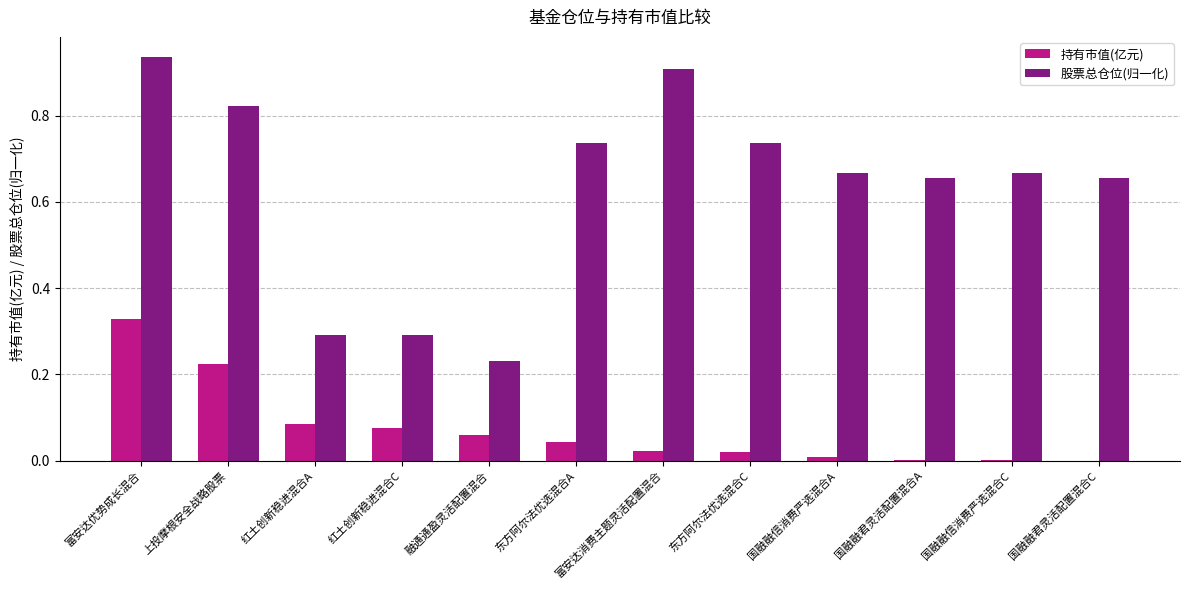

The value of 持有市值(亿元) at 富安达优势成长混合 is 0.3. True or false?

True